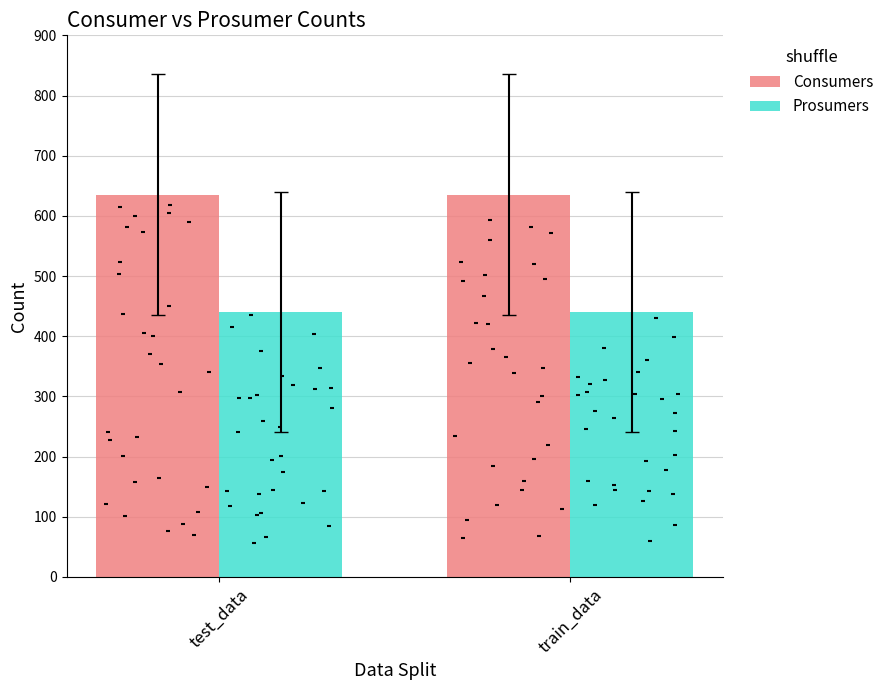

Which series has the largest total across all categories?

Consumers